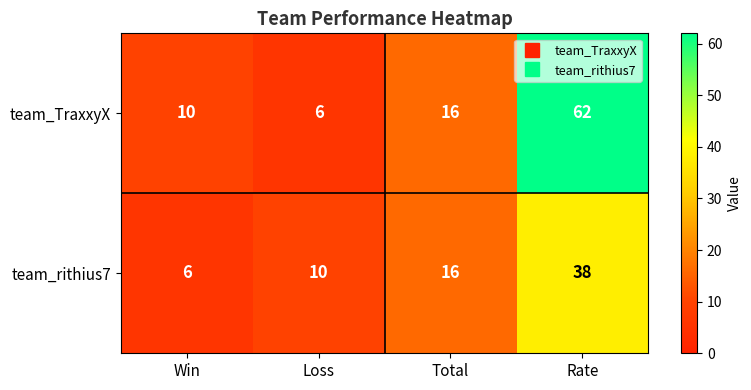

Which label corresponds to the largest value in the chart?

Rate